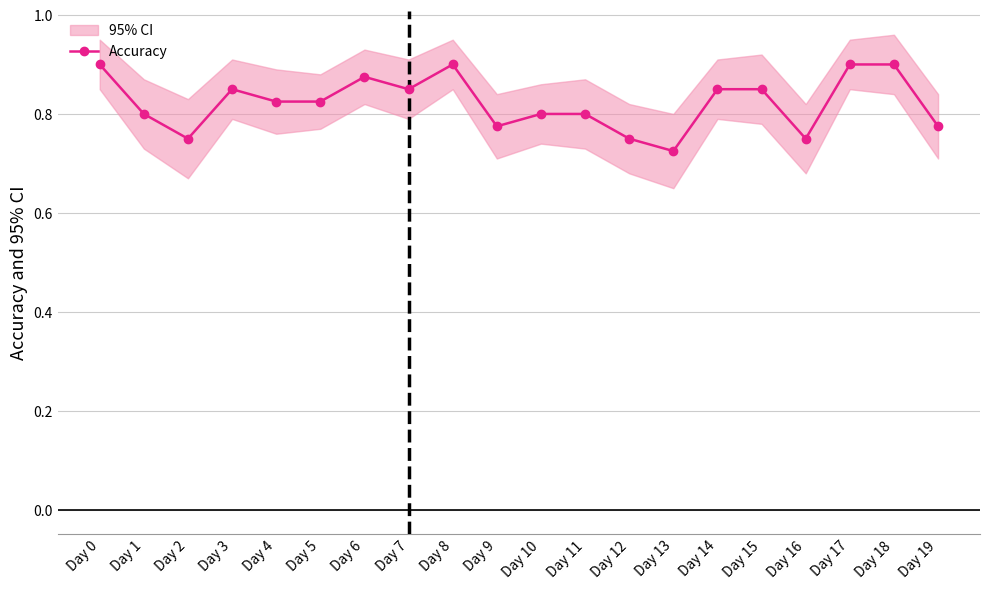

The chart shows a value of 0.2 at Day 3. True or false?

False